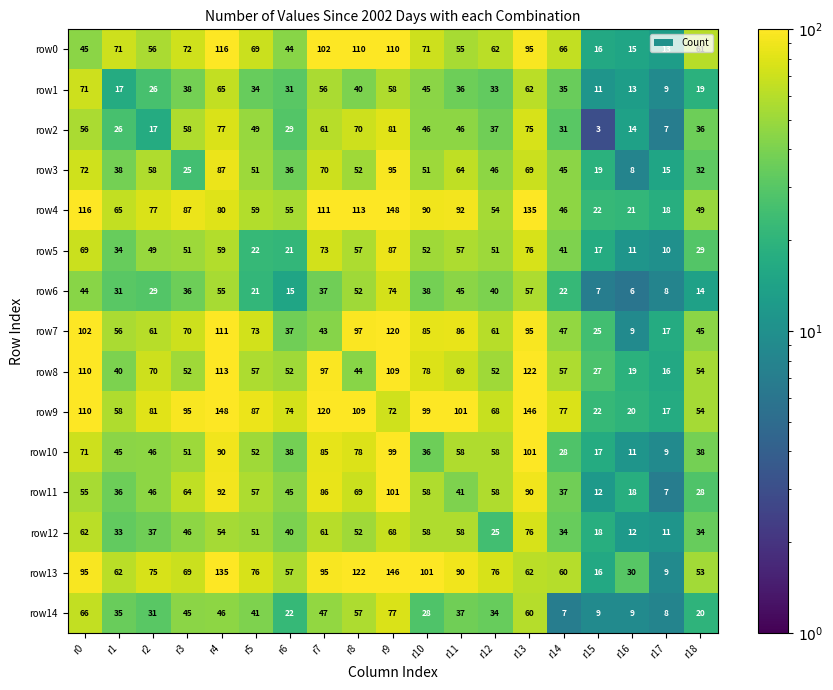

At r9, list the series in order from smallest to largest.

row1, row12, row9, row6, row14, row2, row5, row3, row10, row11, row8, row0, row7, row13, row4